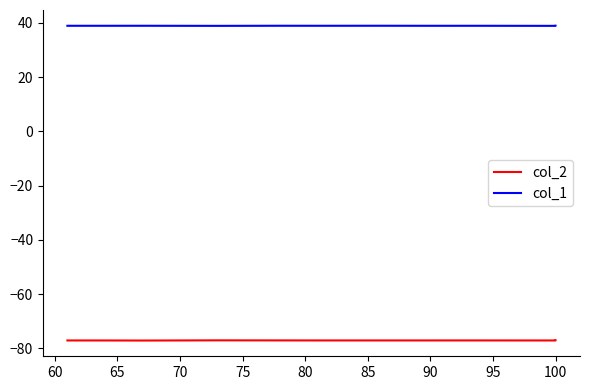

What is the spread (max minus min) of values at 100?

115.9